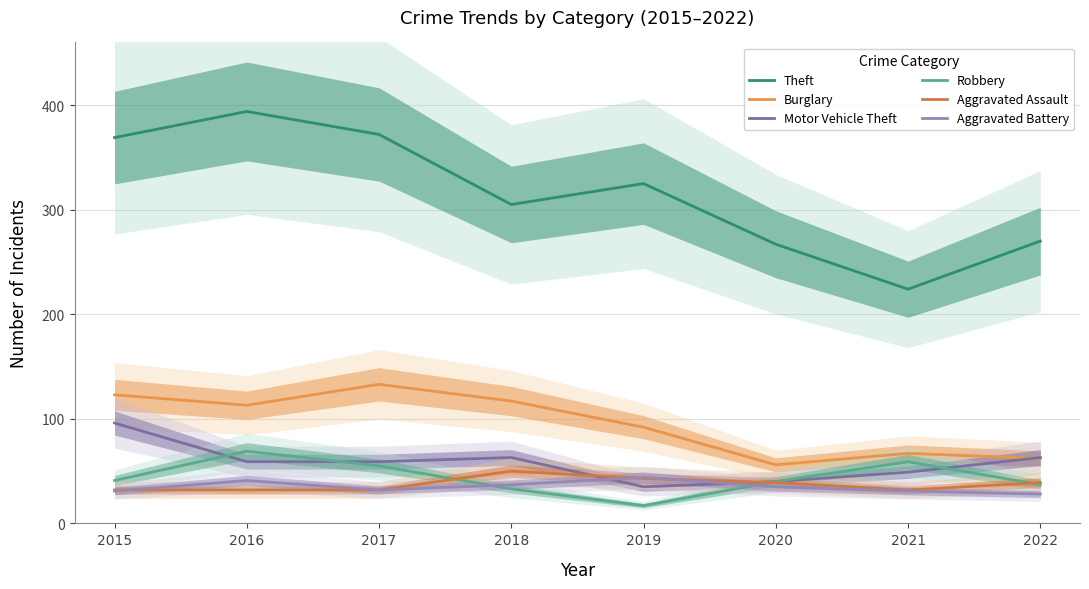

What is the sum of the Aggravated Battery values at 2015 and 2021?

62